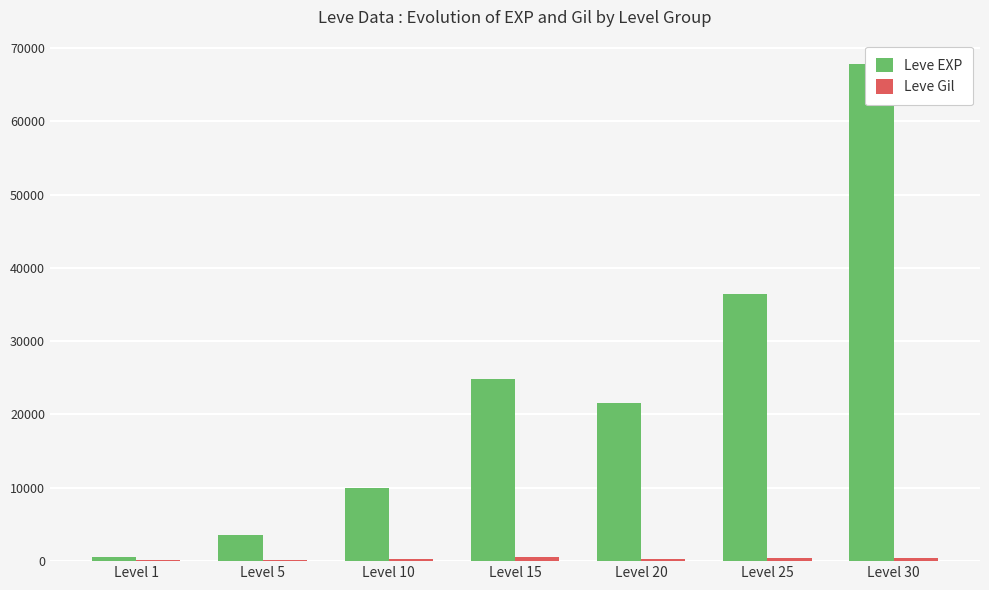

Which series has the largest total across all categories?

Leve EXP